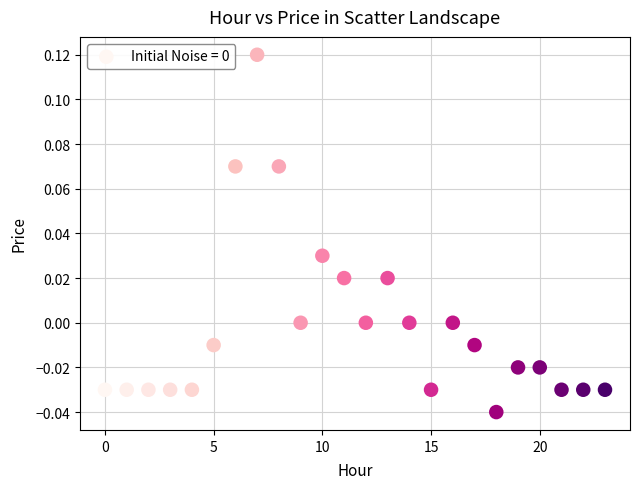

Count the number of points in this scatter plot.

24